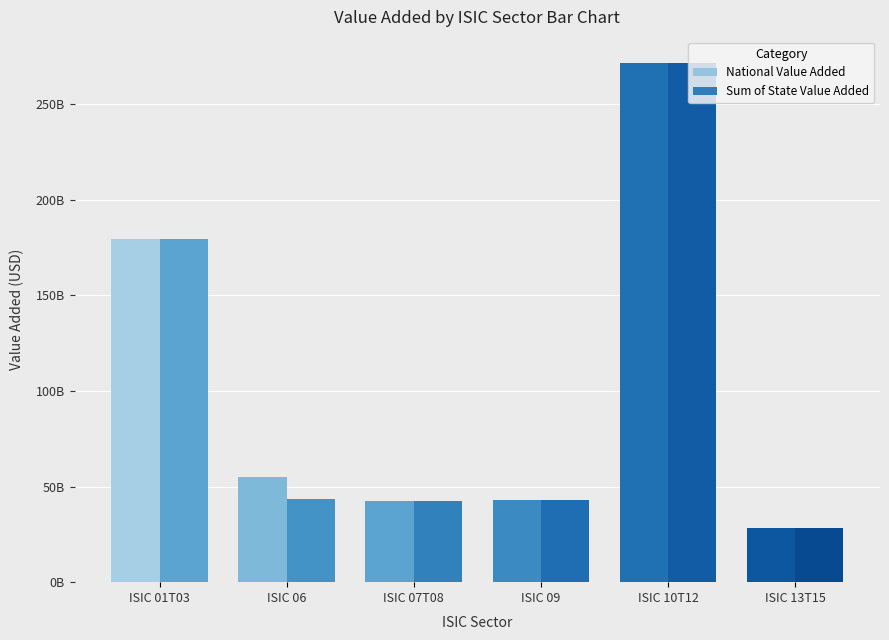

What is the spread (max minus min) of values at ISIC 13T15?

6171600.0